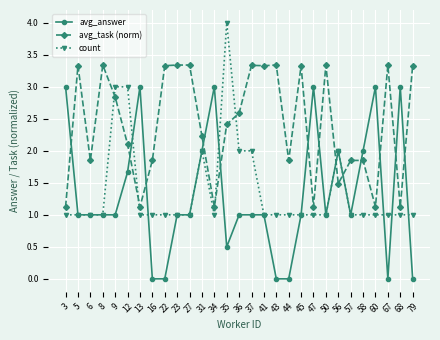

True or false: avg_task (norm) and avg_answer cross at least once.

True